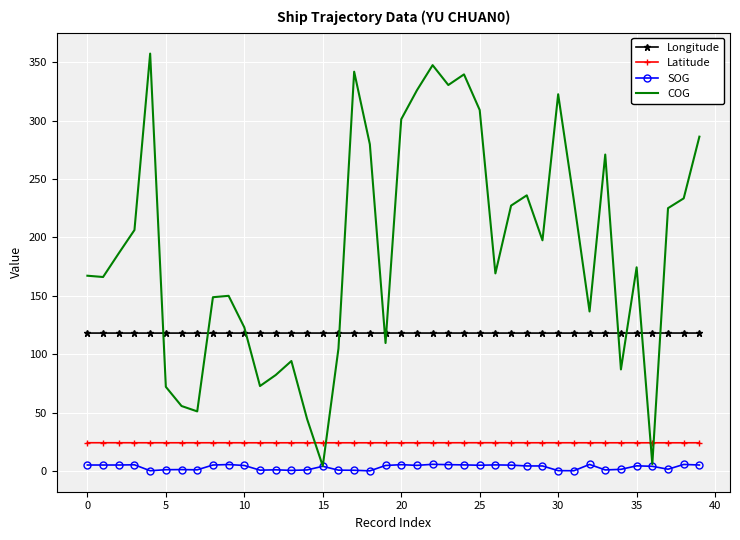

List the series in order of their peak value, highest first.

COG, Longitude, Latitude, SOG